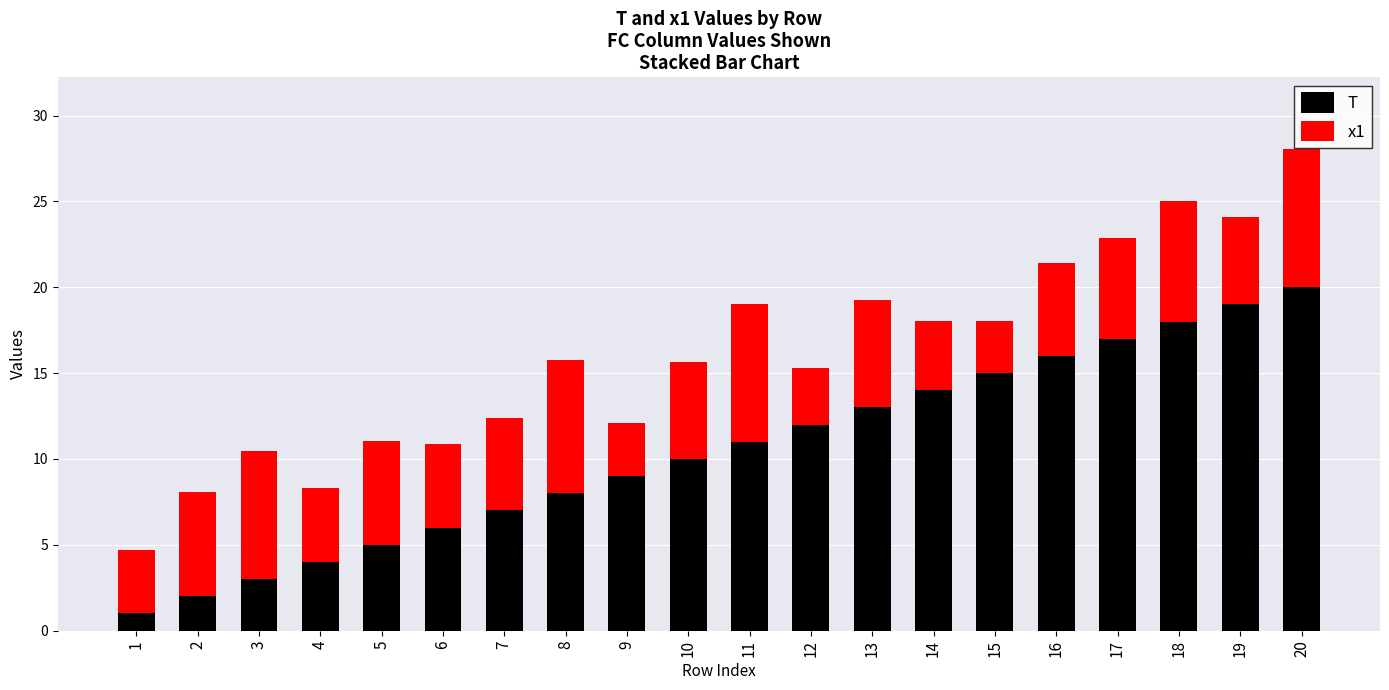

List the labels in order of T value, smallest first.

1, 2, 3, 4, 5, 6, 7, 8, 9, 10, 11, 12, 13, 14, 15, 16, 17, 18, 19, 20